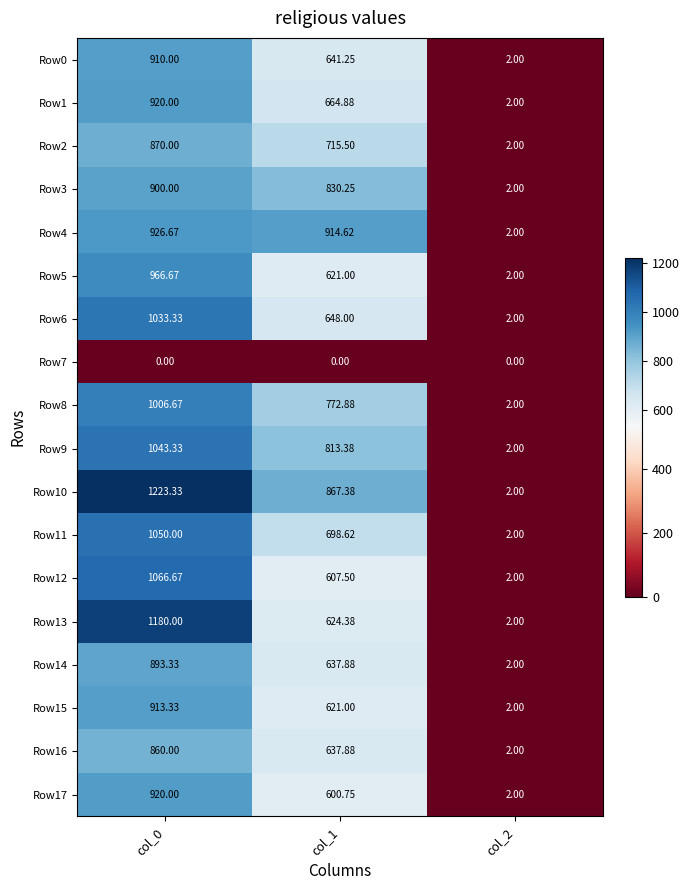

At which category is the sum across all series the highest?

col_0